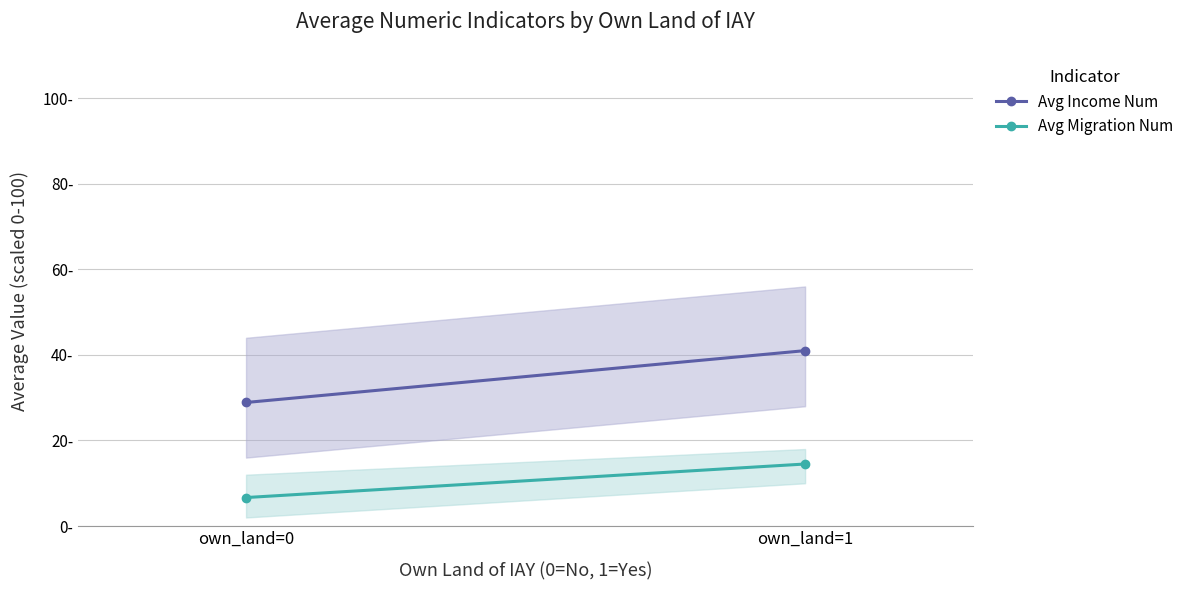

What are all the series names shown in the legend?

Avg Income Num, Avg Migration Num